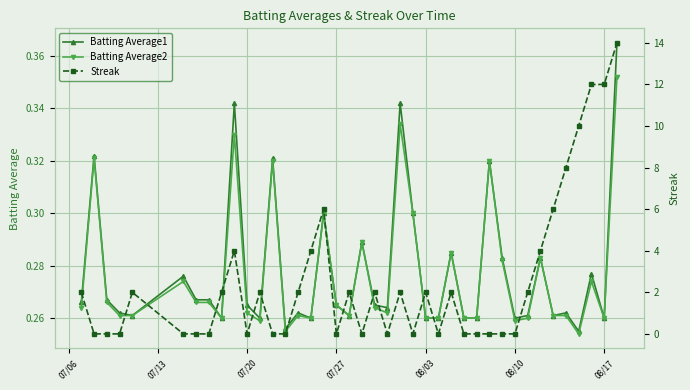

In Streak, how many points are lower than both neighbors (excluding endpoints)?

6